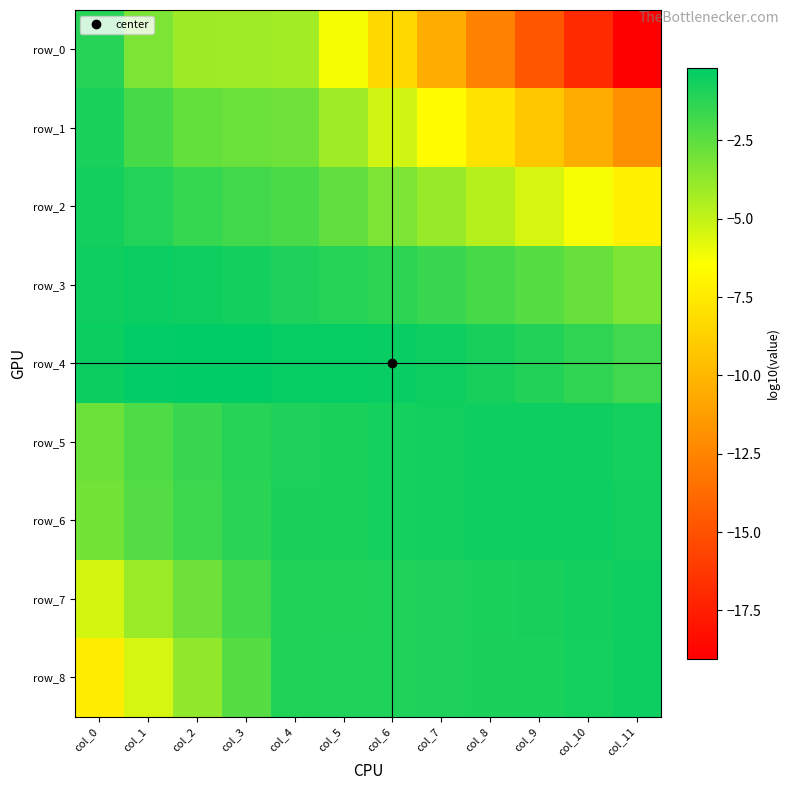

At which category does the chart reach its peak across all series?

col_2